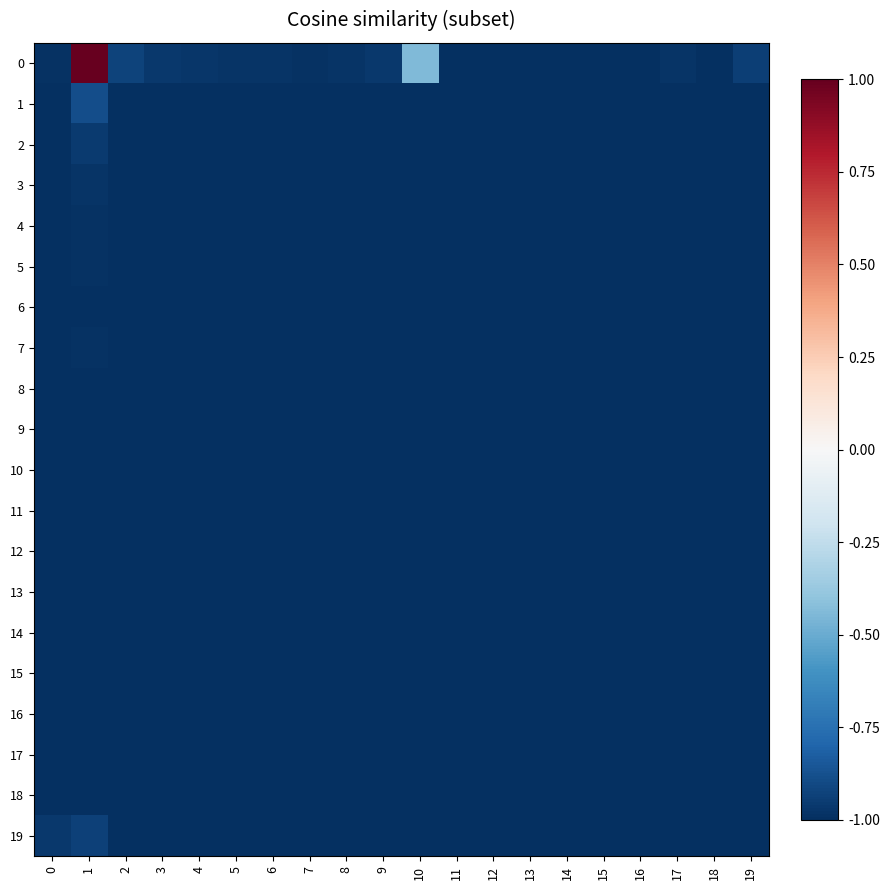

How many distinct data groups are displayed?

20